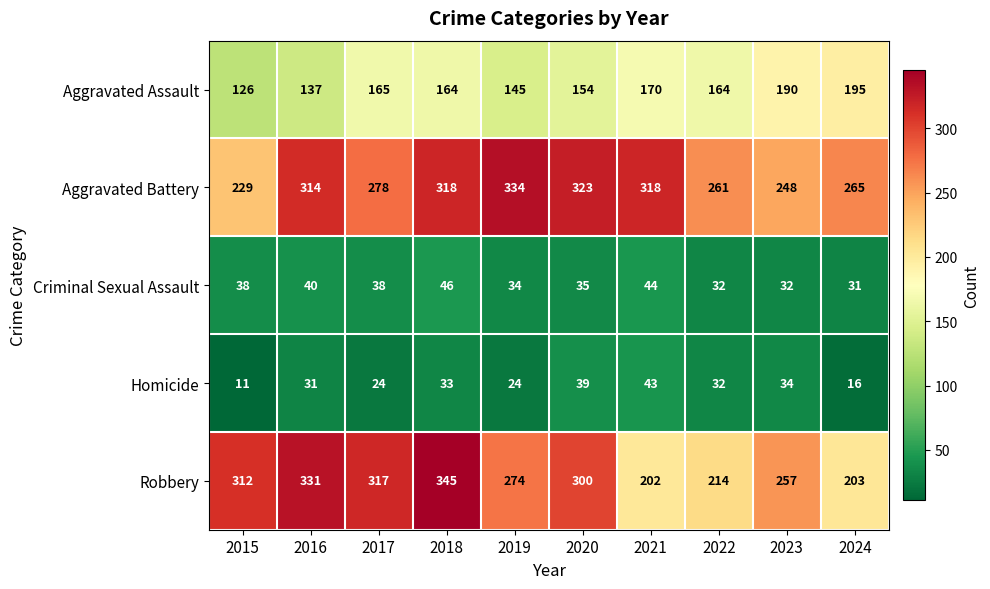

What is the difference between the Aggravated Assault values at 2016 and 2015?

11